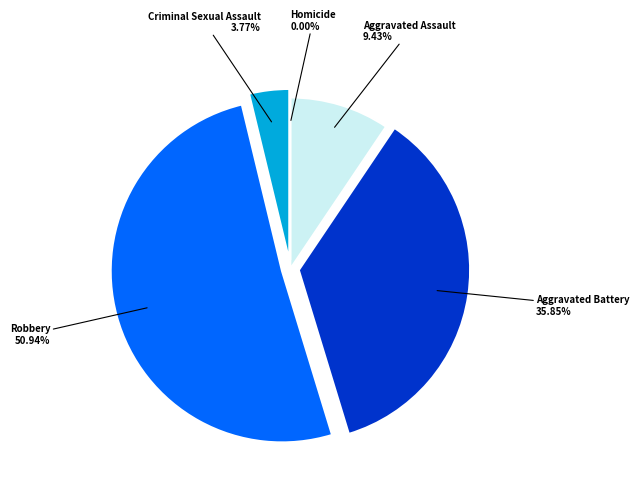

Is it true that Aggravated Assault is 9% of the pie?

True